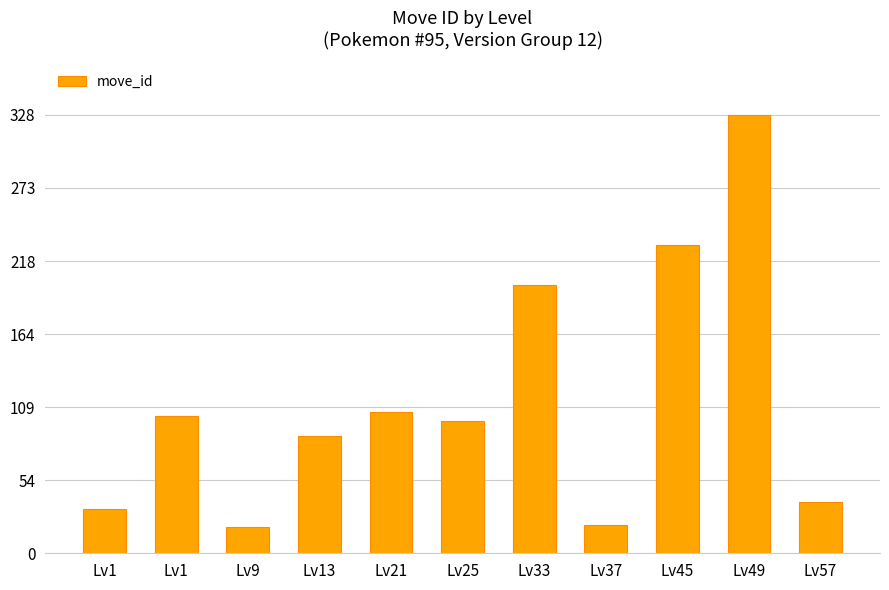

What is the change in value from Lv25 to Lv37?

-78